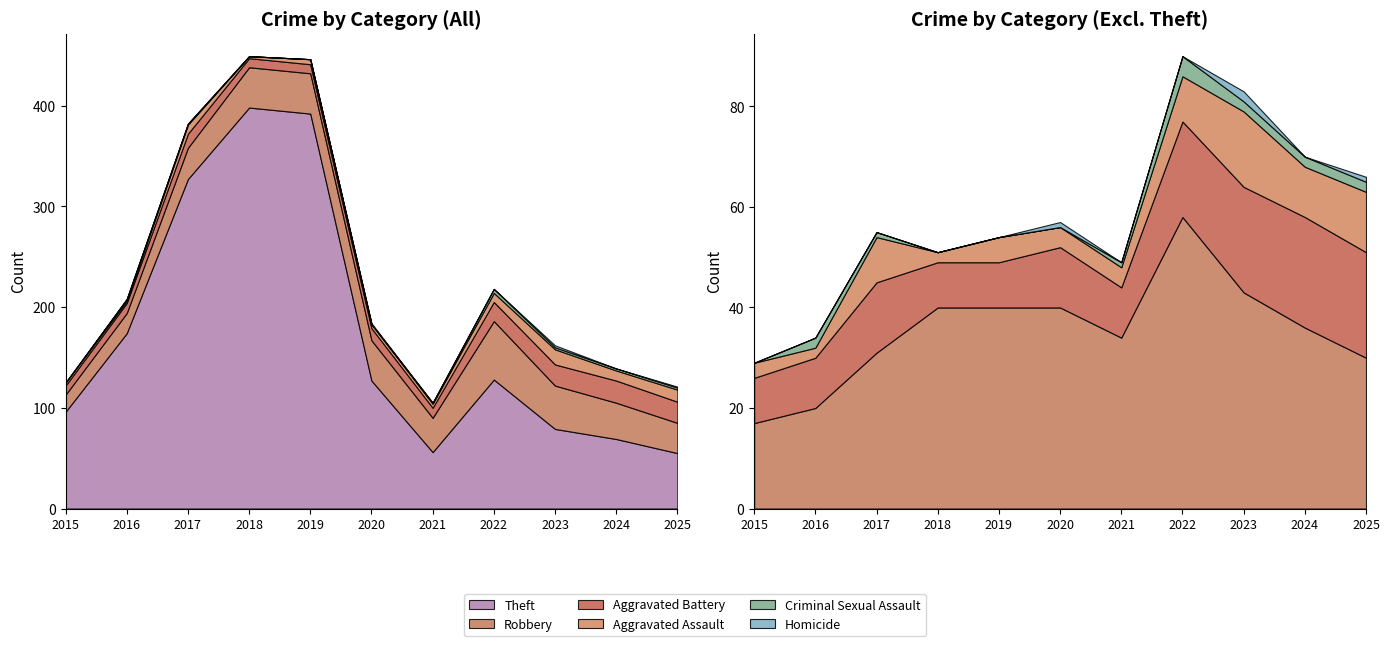

In Theft, how many points are higher than both neighbors (excluding endpoints)?

2